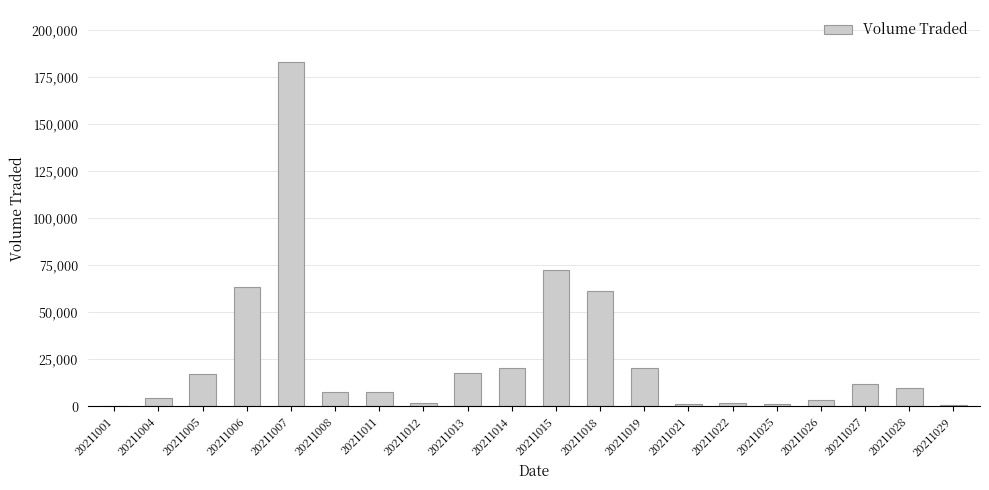

What is the change in value from 20211006 to 20211021?

-62400